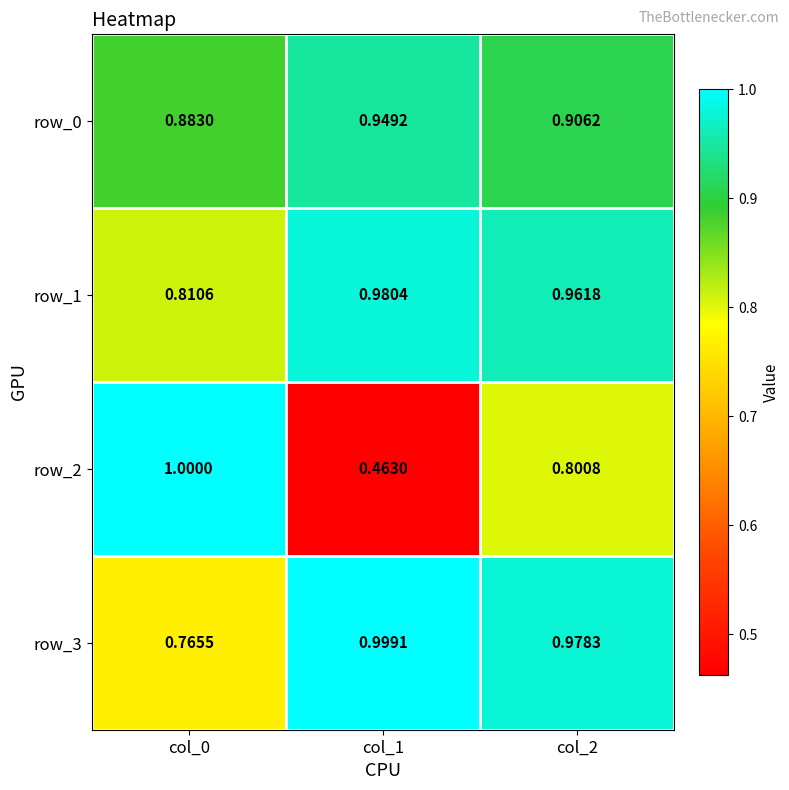

Is the value of row_1 at col_1 greater than the value of row_3 at col_0?

Yes